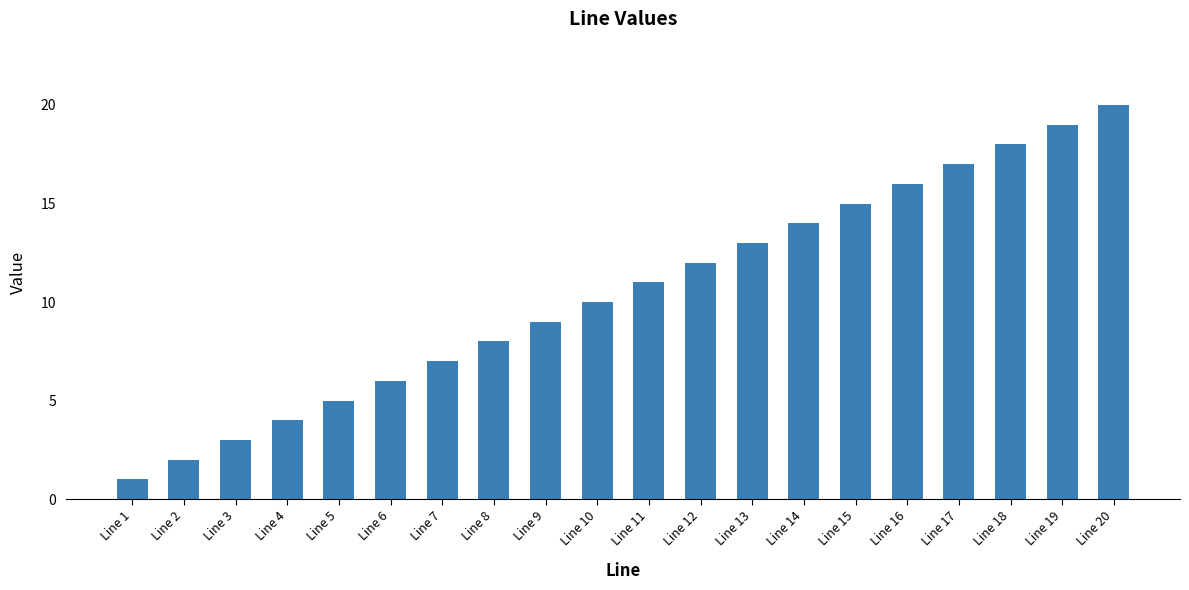

What is the change in value from Line 11 to Line 15?

+4